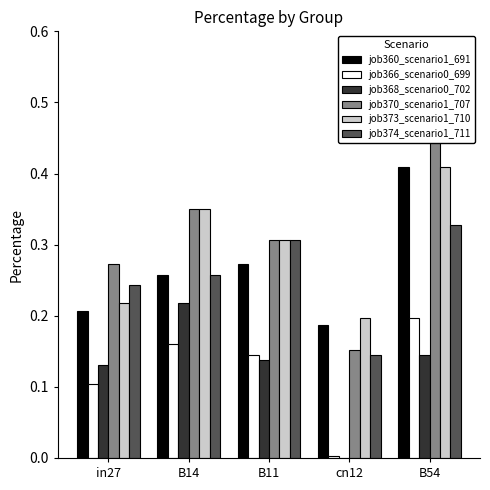

The job360_scenario1_691 series shows 0.3 at B11. True or false?

True